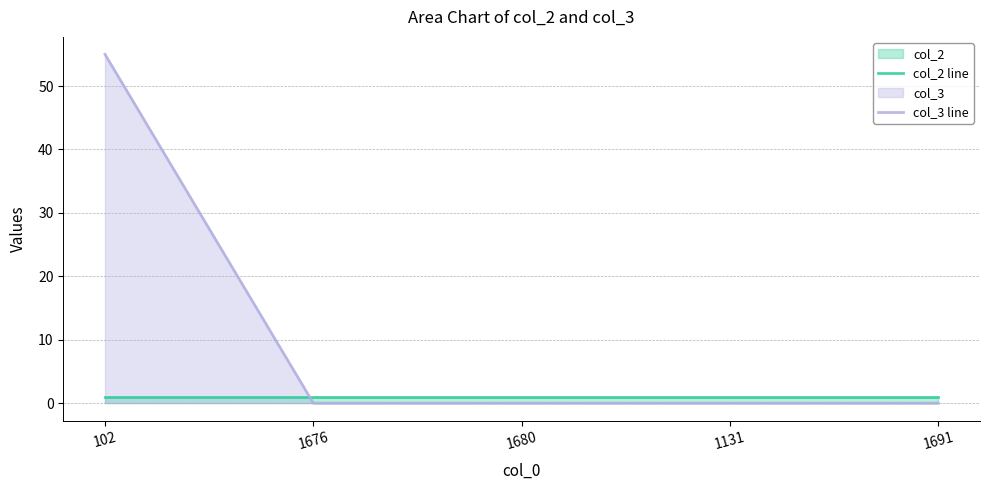

True or false: col_2 line and col_3 line cross at least once.

True